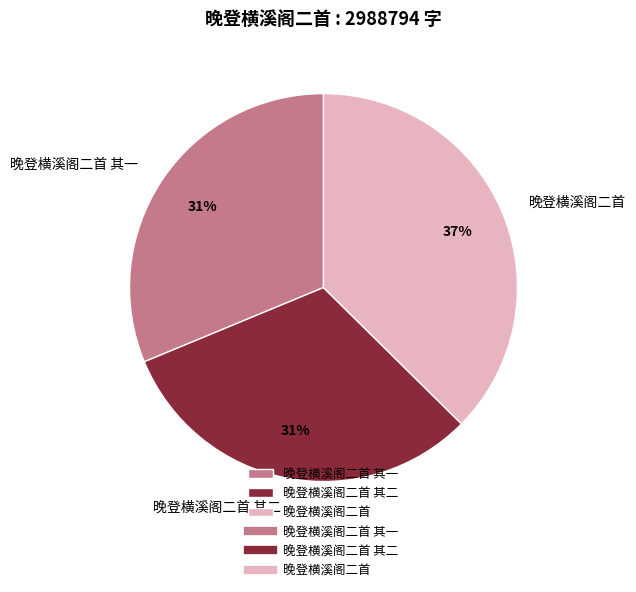

Combined, do 晚登横溪阁二首 其一 and 晚登横溪阁二首 account for over 50%?

Yes